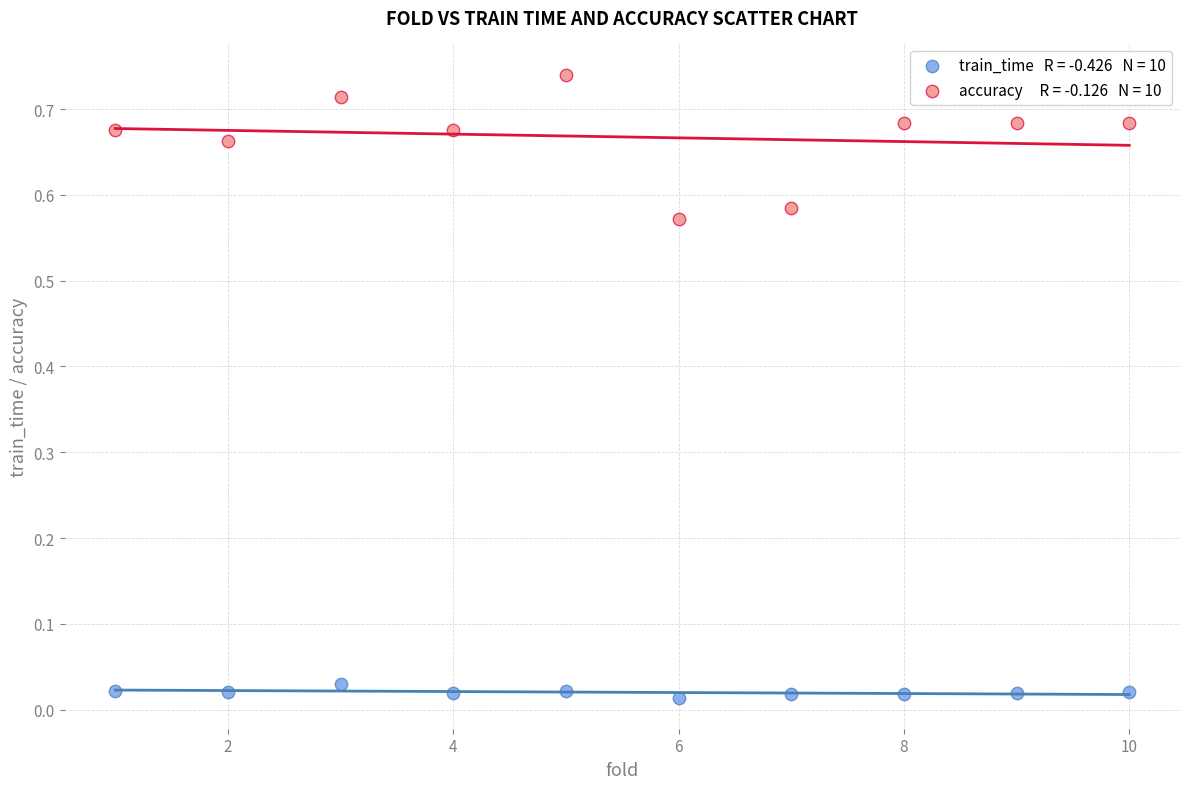

Across all data points, what is the range of X values (max minus min)?

9.0